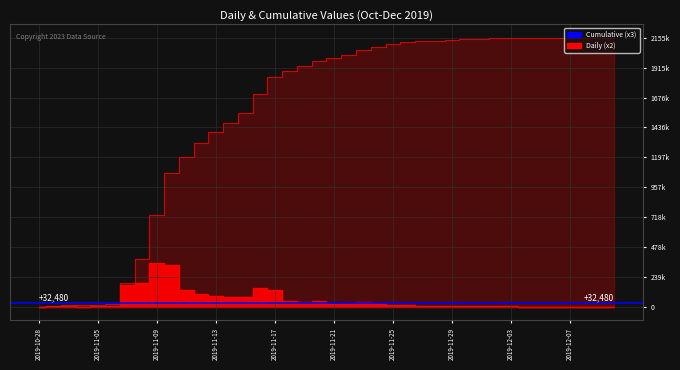

What is the label of the 39th point from the left?

2019-12-09